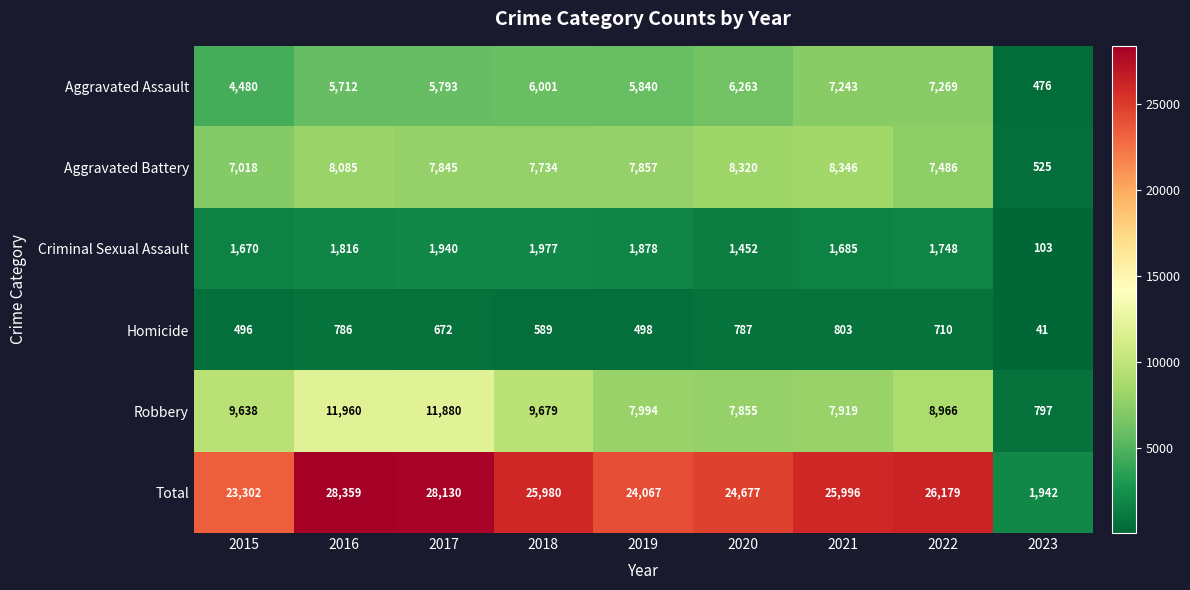

The Total series shows 3450 at 2023. True or false?

False